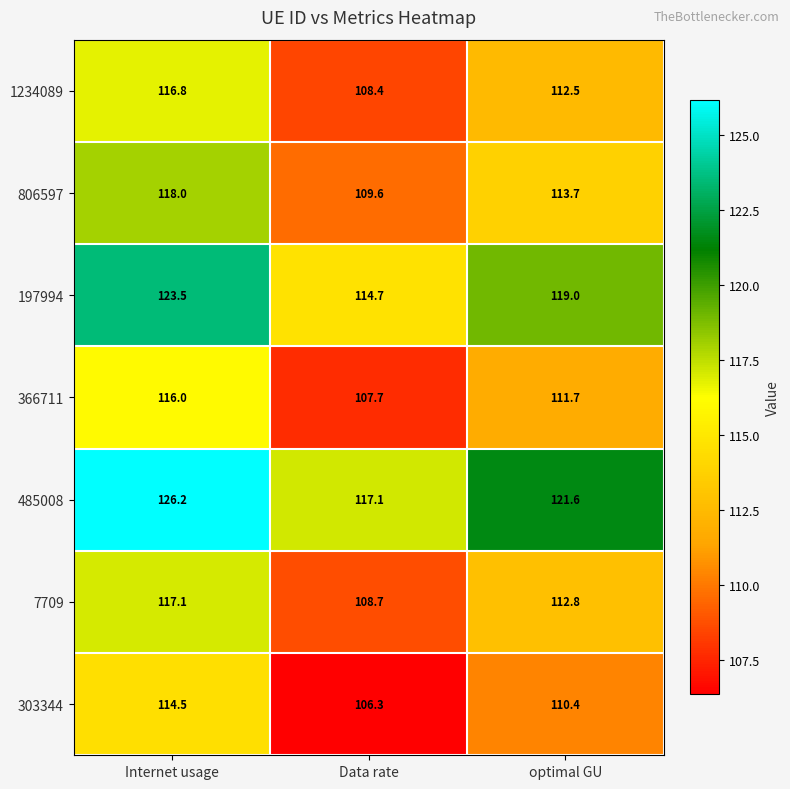

Reading left to right, extract all data points from this chart.

1234089: 116.8	108.4	112.5
806597: 118.0	109.6	113.7
197994: 123.5	114.7	119.0
366711: 116.0	107.7	111.7
485008: 126.2	117.1	121.6
7709: 117.1	108.7	112.8
303344: 114.5	106.3	110.4